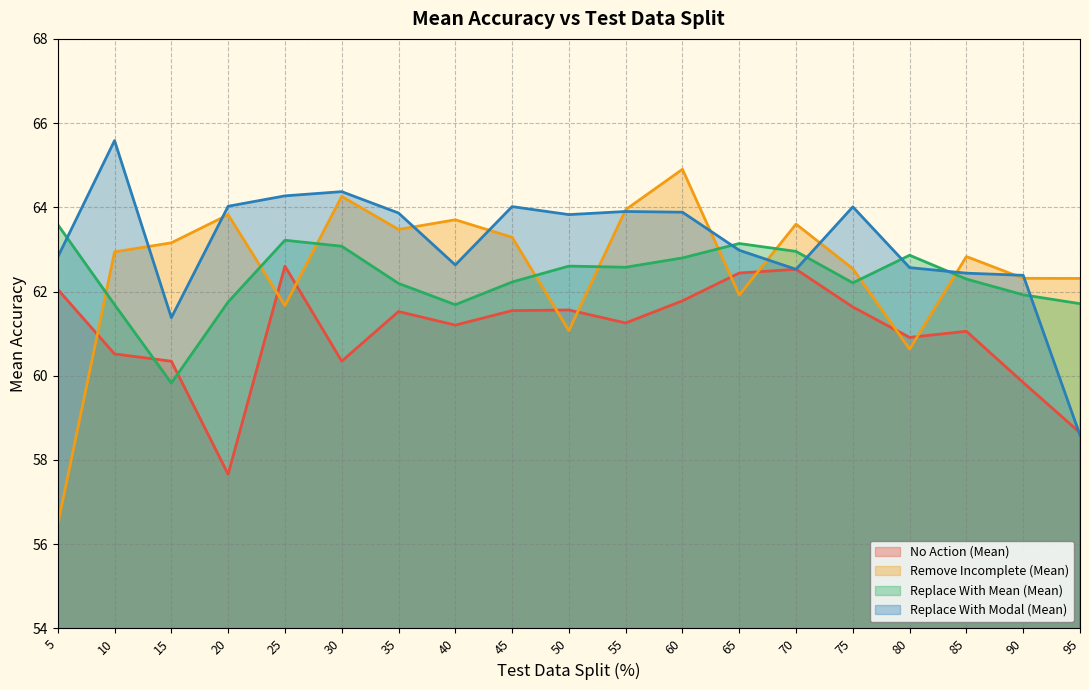

Rank the series by their maximum value, from highest to lowest.

Replace With Modal (Mean), Remove Incomplete (Mean), Replace With Mean (Mean), No Action (Mean)